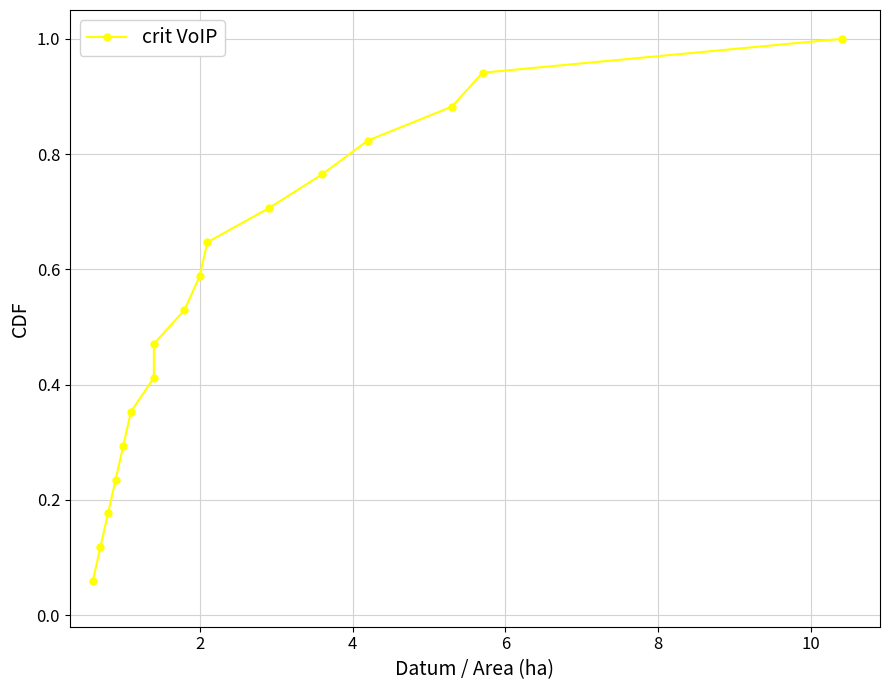

The value at 4 is 0.3. True or false?

False